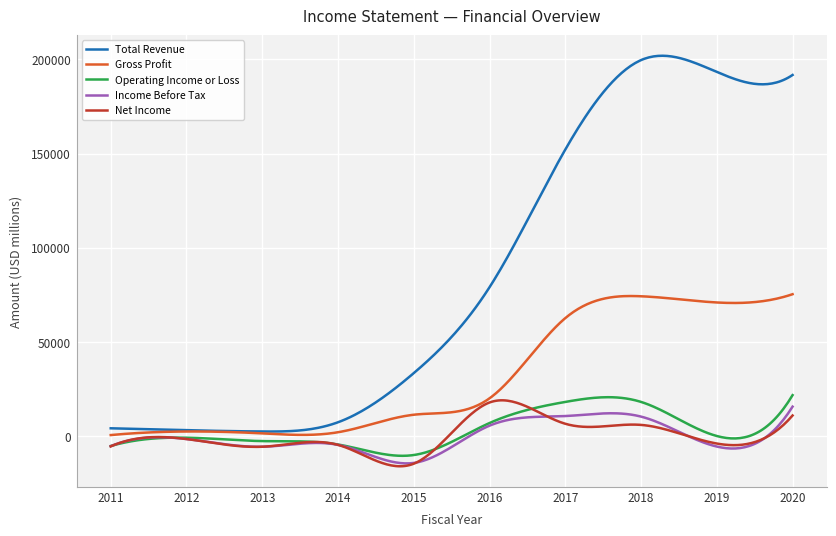

Which series has the largest total across all categories?

Total Revenue